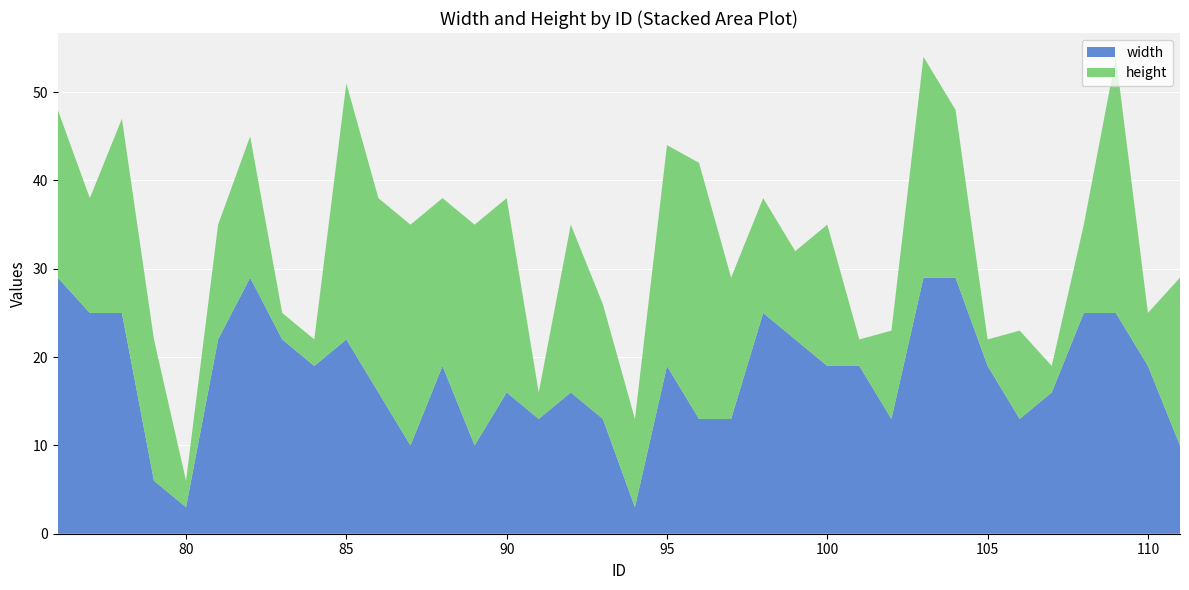

Reading right to left, transcribe all the data shown in this chart.

width: 111=10	110=19	109=25	108=25	107=16	106=13	105=19	104=29	103=29	102=13	101=19	100=19	99=22	98=25	97=13	96=13	95=19	94=3	93=13	92=16	91=13	90=16	89=10	88=19	87=10	86=16	85=22	84=19	83=22	82=29	81=22	80=3	79=6	78=25	77=25	76=29
height: 111=19	110=6	109=29	108=10	107=3	106=10	105=3	104=19	103=25	102=10	101=3	100=16	99=10	98=13	97=16	96=29	95=25	94=10	93=13	92=19	91=3	90=22	89=25	88=19	87=25	86=22	85=29	84=3	83=3	82=16	81=13	80=3	79=16	78=22	77=13	76=19